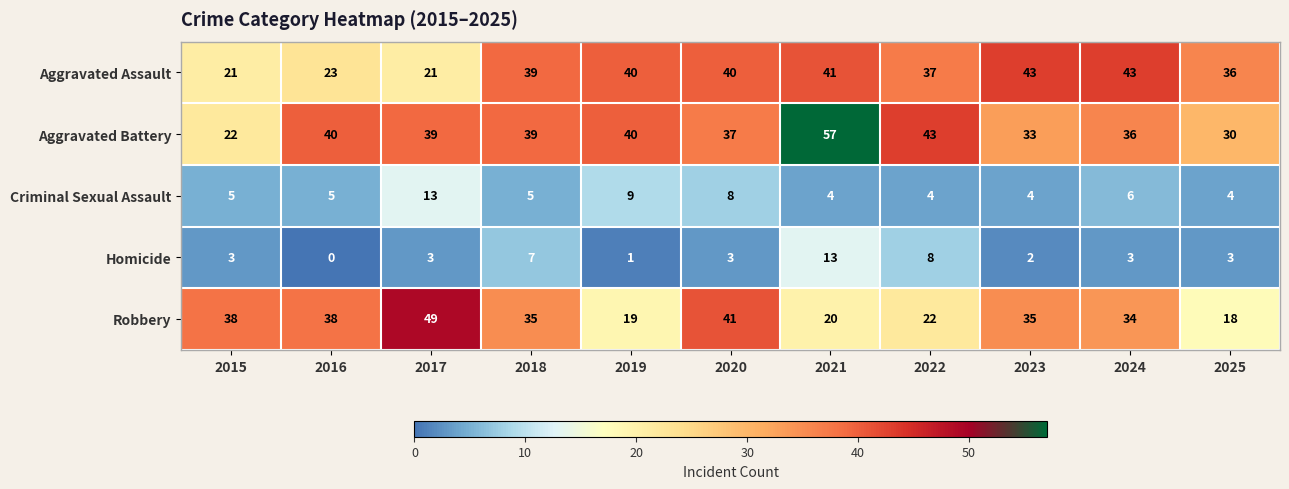

The Aggravated Battery series shows 39 at 2017. True or false?

True